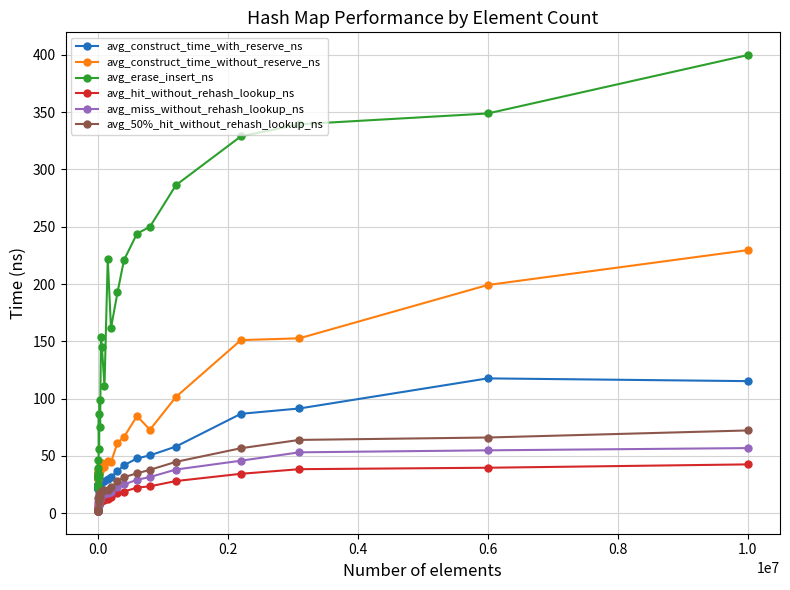

True or false: avg_construct_time_with_reserve_ns and avg_hit_without_rehash_lookup_ns intersect in this chart.

False